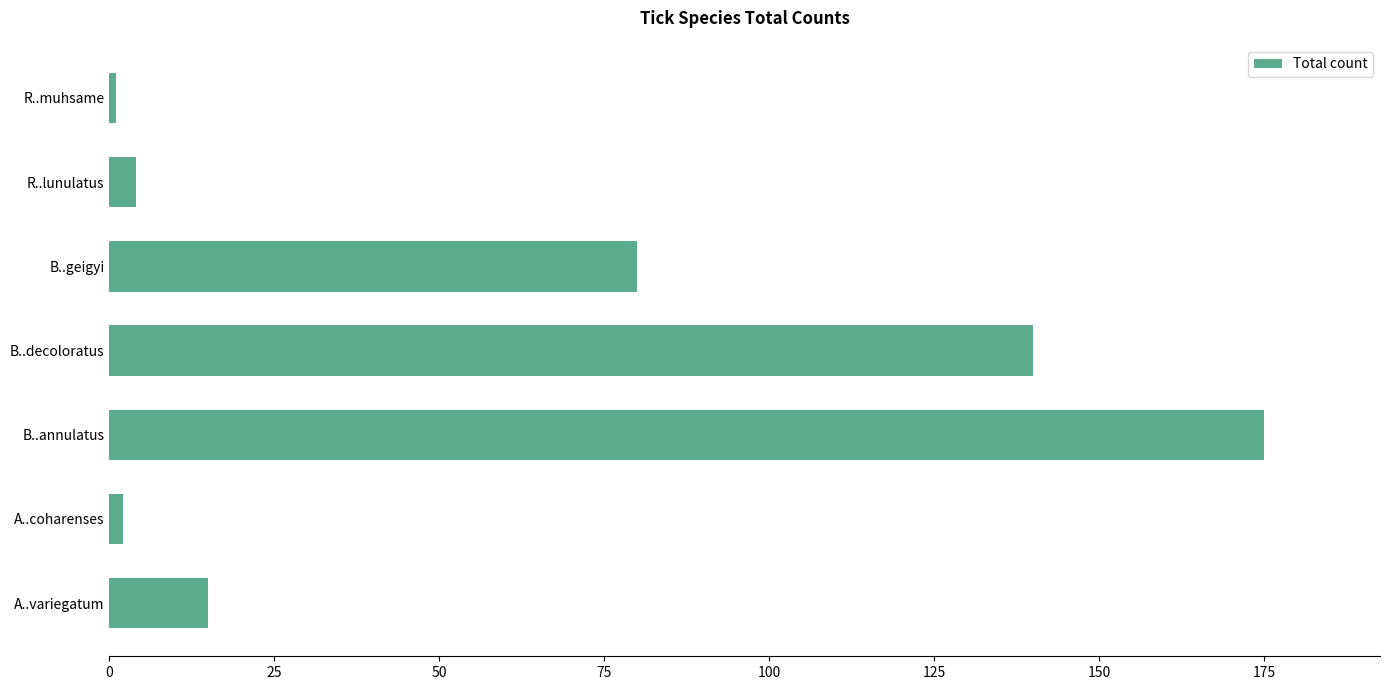

How many bars are there in total?

7